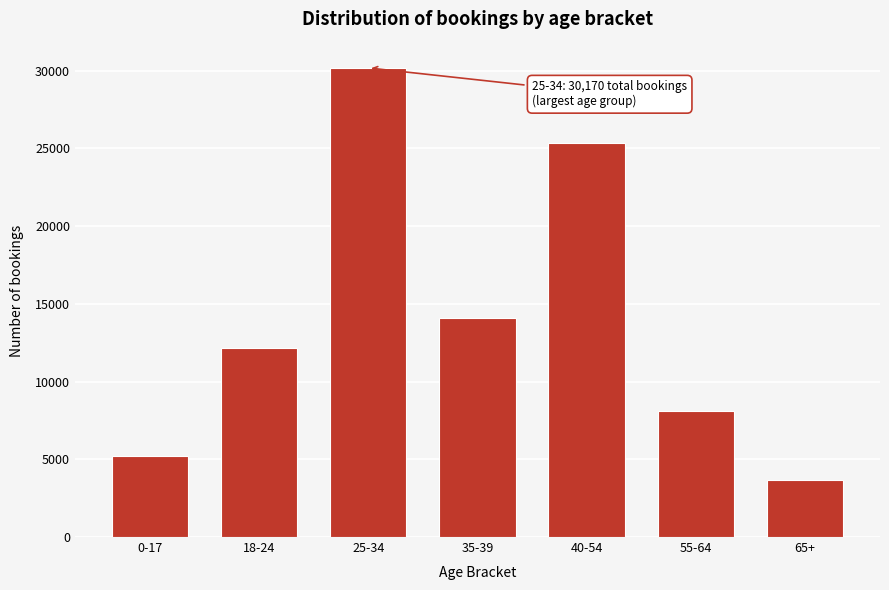

Reading left to right, transcribe all the data shown in this chart.

0-17=5232	18-24=12156	25-34=30170	35-39=14068	40-54=25352	55-64=8124	65+=3697